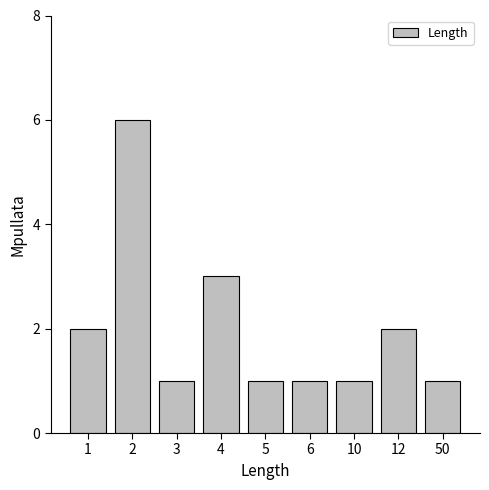

Reading left to right, transcribe all the data shown in this chart.

2	6	1	3	1	1	1	2	1